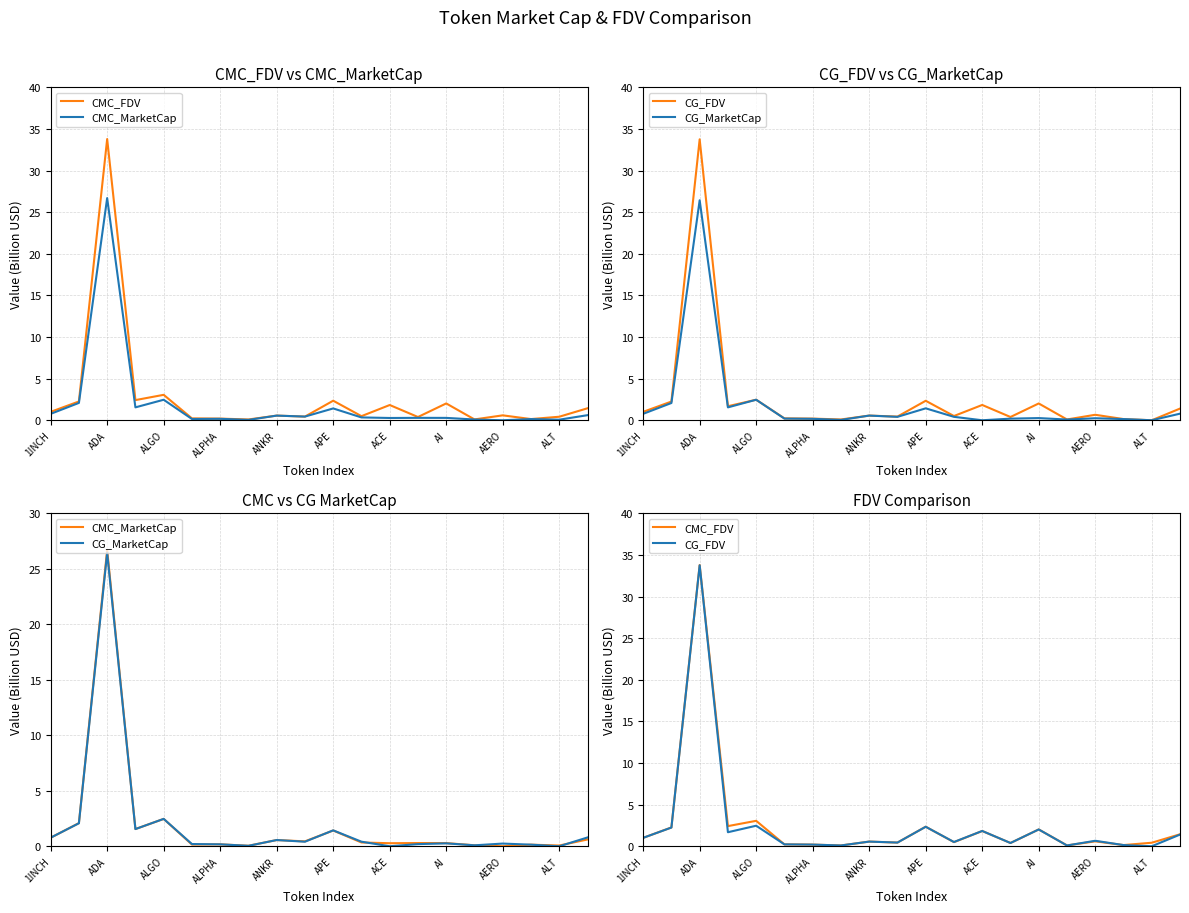

In CMC_FDV, how many points are higher than both neighbors (excluding endpoints)?

7